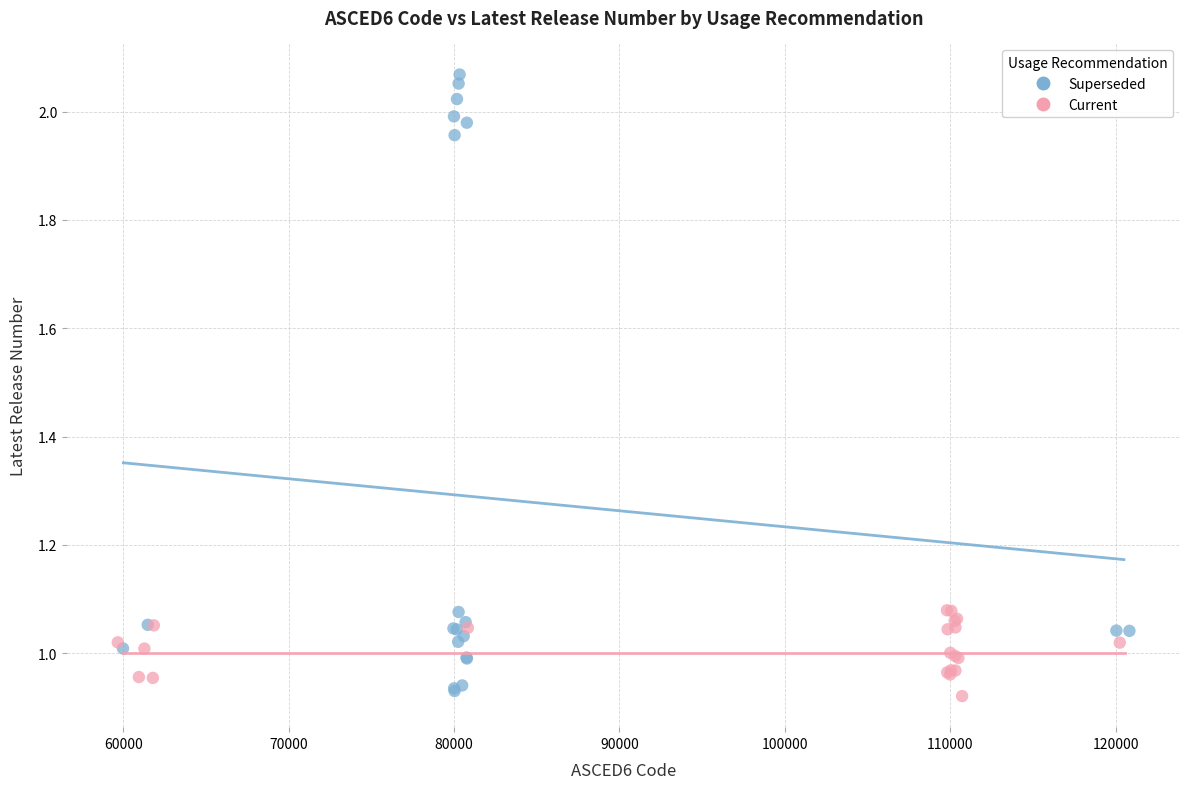

Which series reaches the maximum Y coordinate?

Superseded